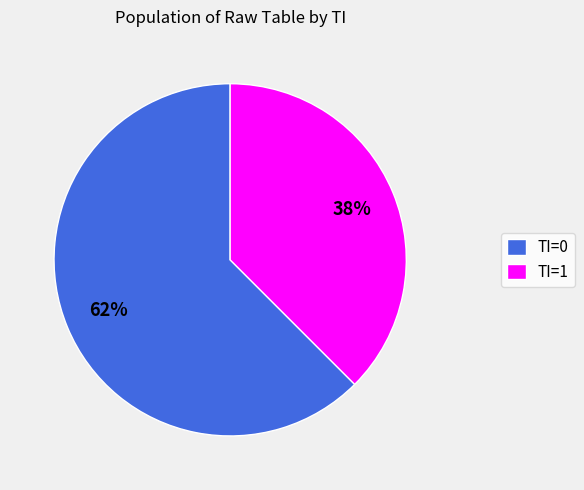

Count the number of slices in the pie.

2